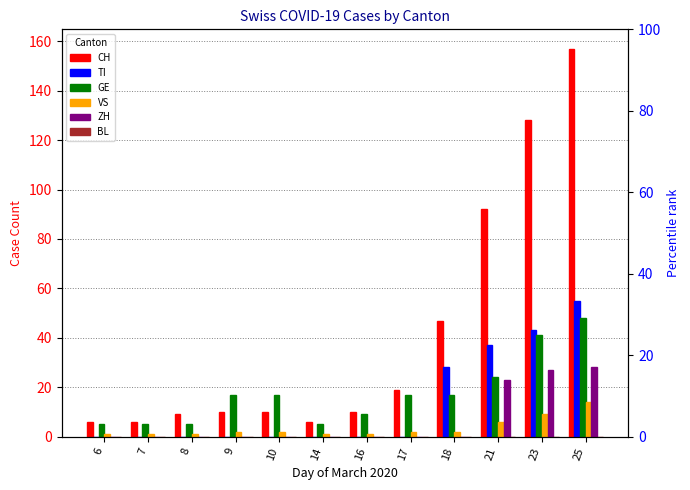

At how many categories does at least one series exceed 29?

4